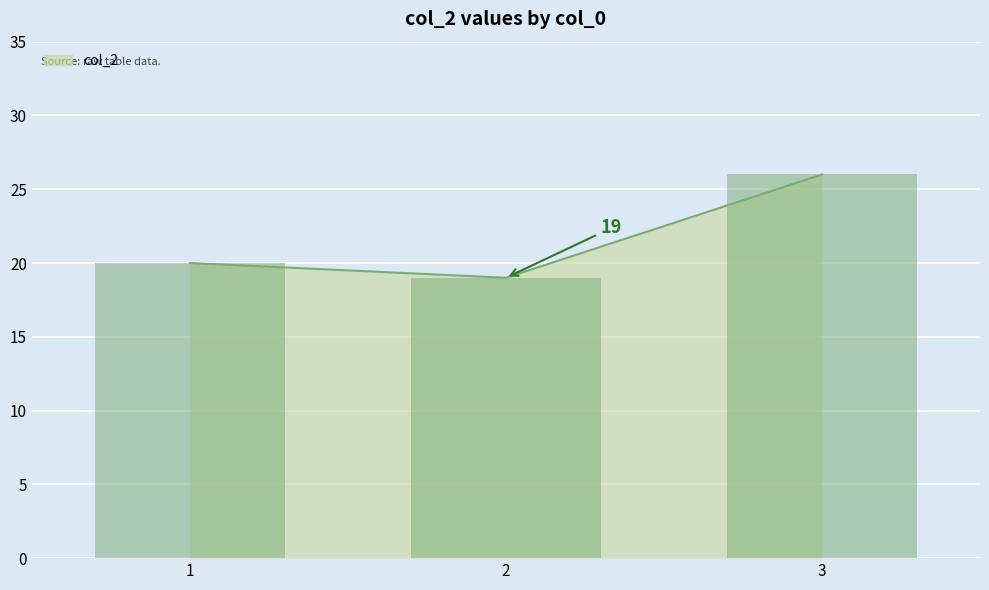

How many distinct data groups are displayed?

1